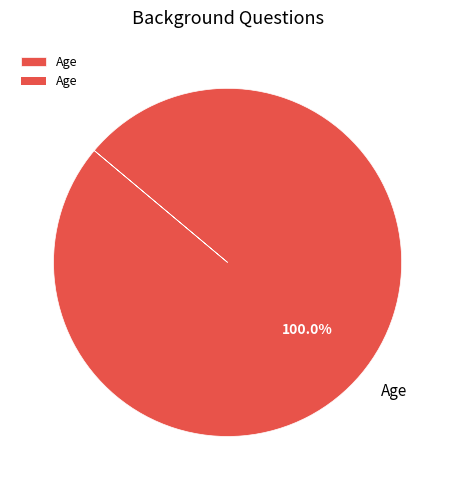

Rank the categories by value from lowest to highest.

Age